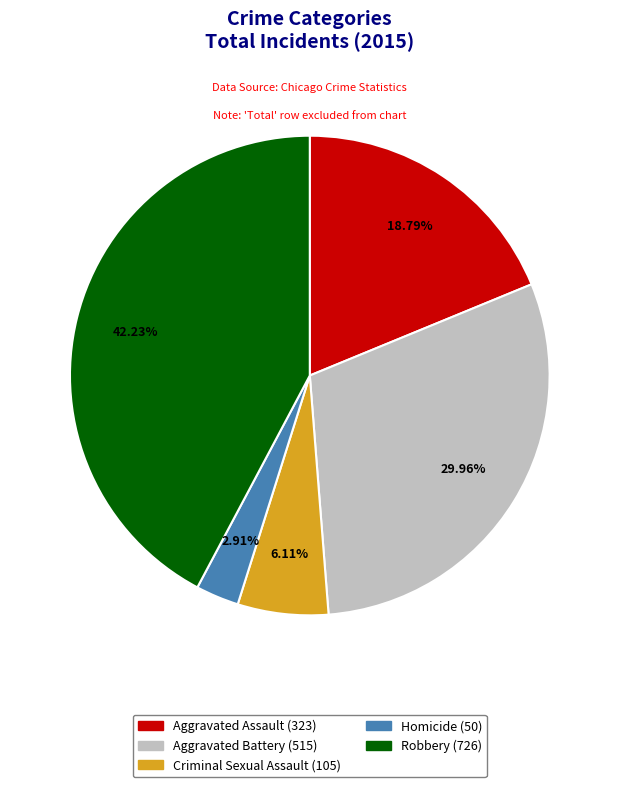

How many segments does this pie chart have?

5